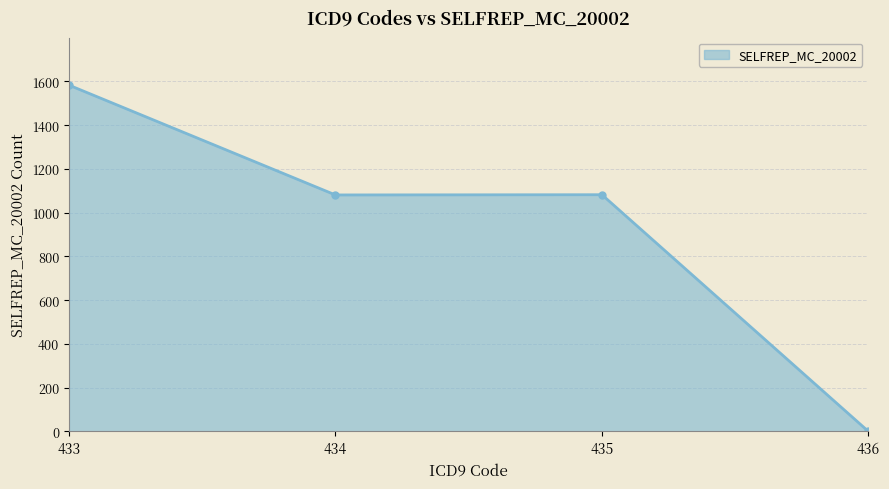

True or false: the data shows 1686 at 434.

False